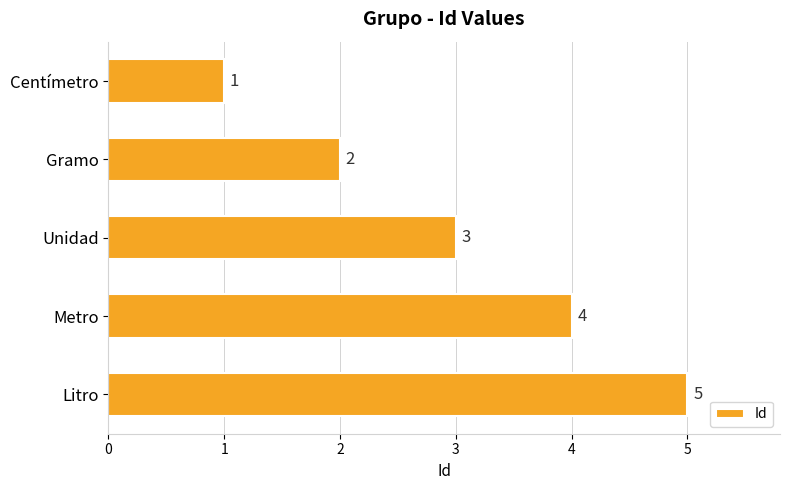

Does the chart contain stacked bars?

No